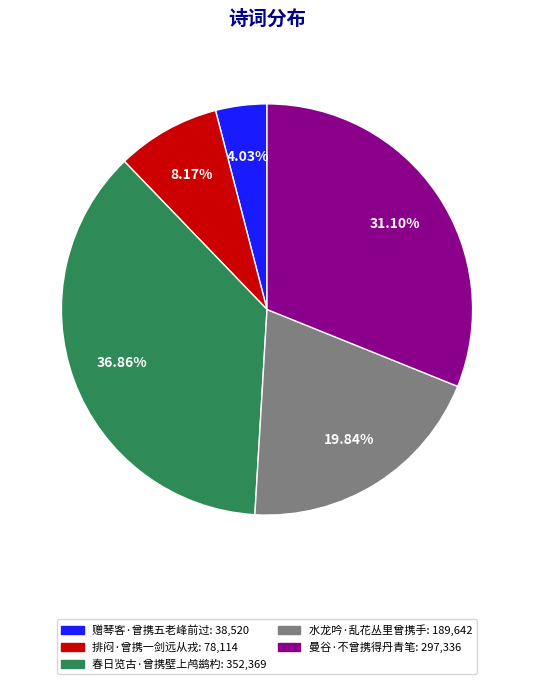

Count the number of slices in the pie.

5